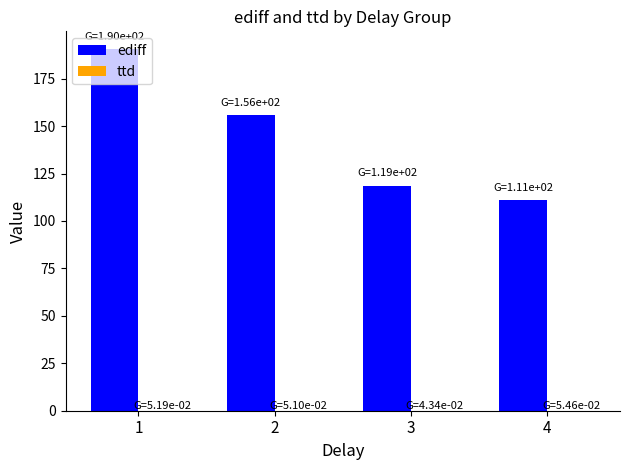

True or false: ediff has a value of 190.4 at 1.

True